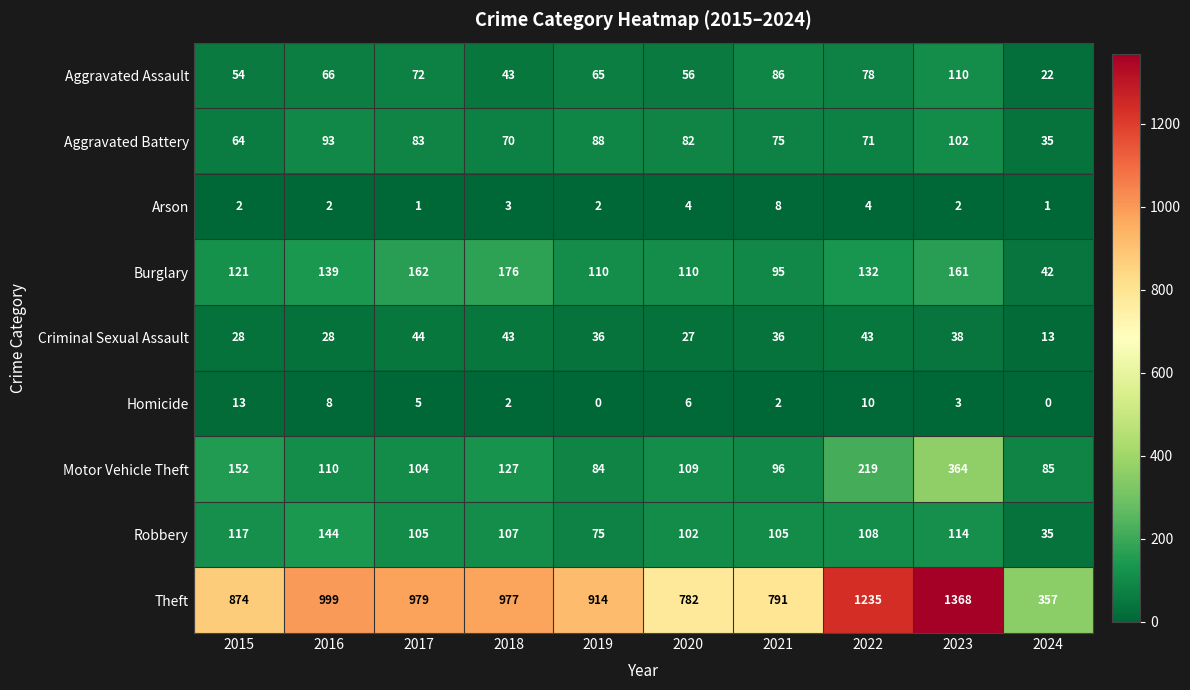

Which series has the largest range (max minus min)?

Theft